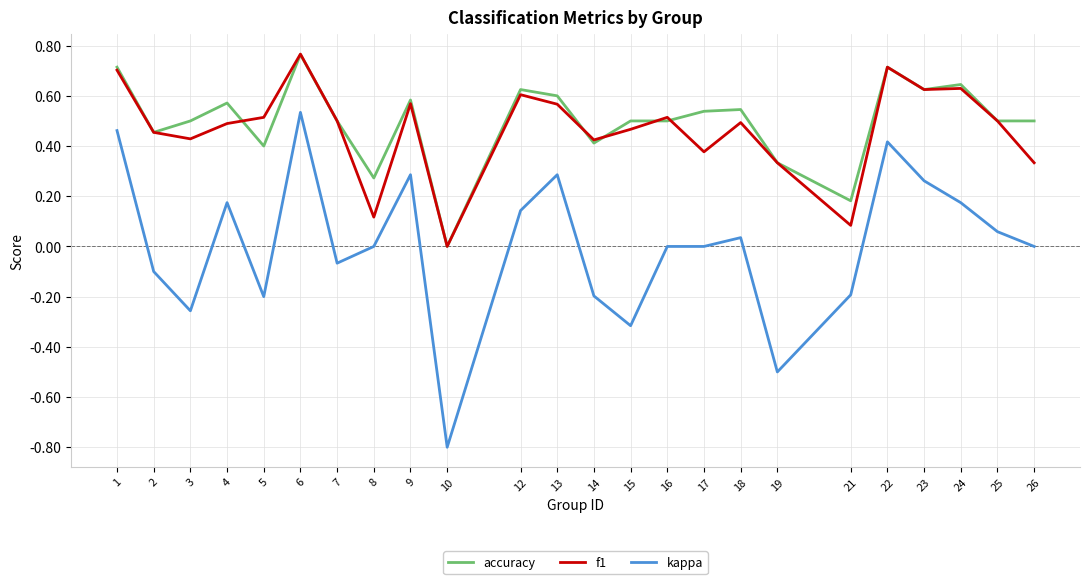

At which category is the sum across all series the highest?

6